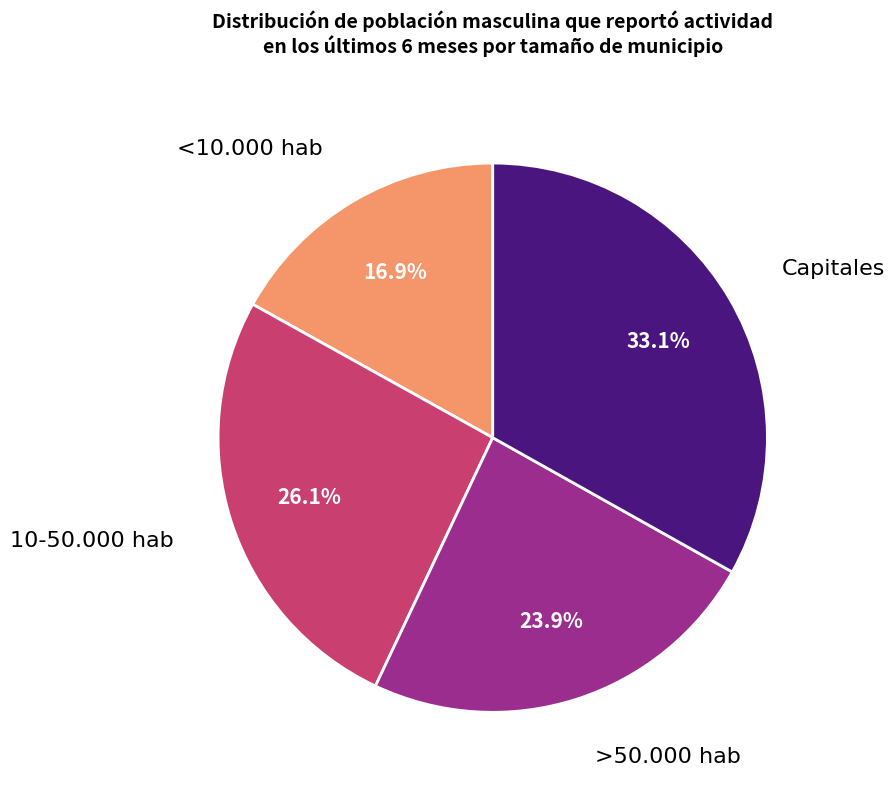

Is there a majority slice in this chart?

No